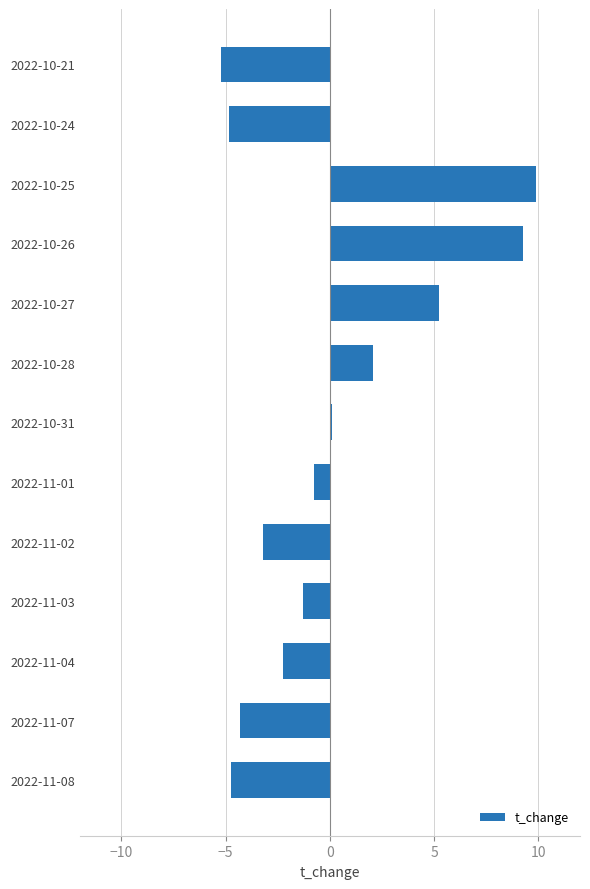

What is the minimum value shown in the chart?

-5.2